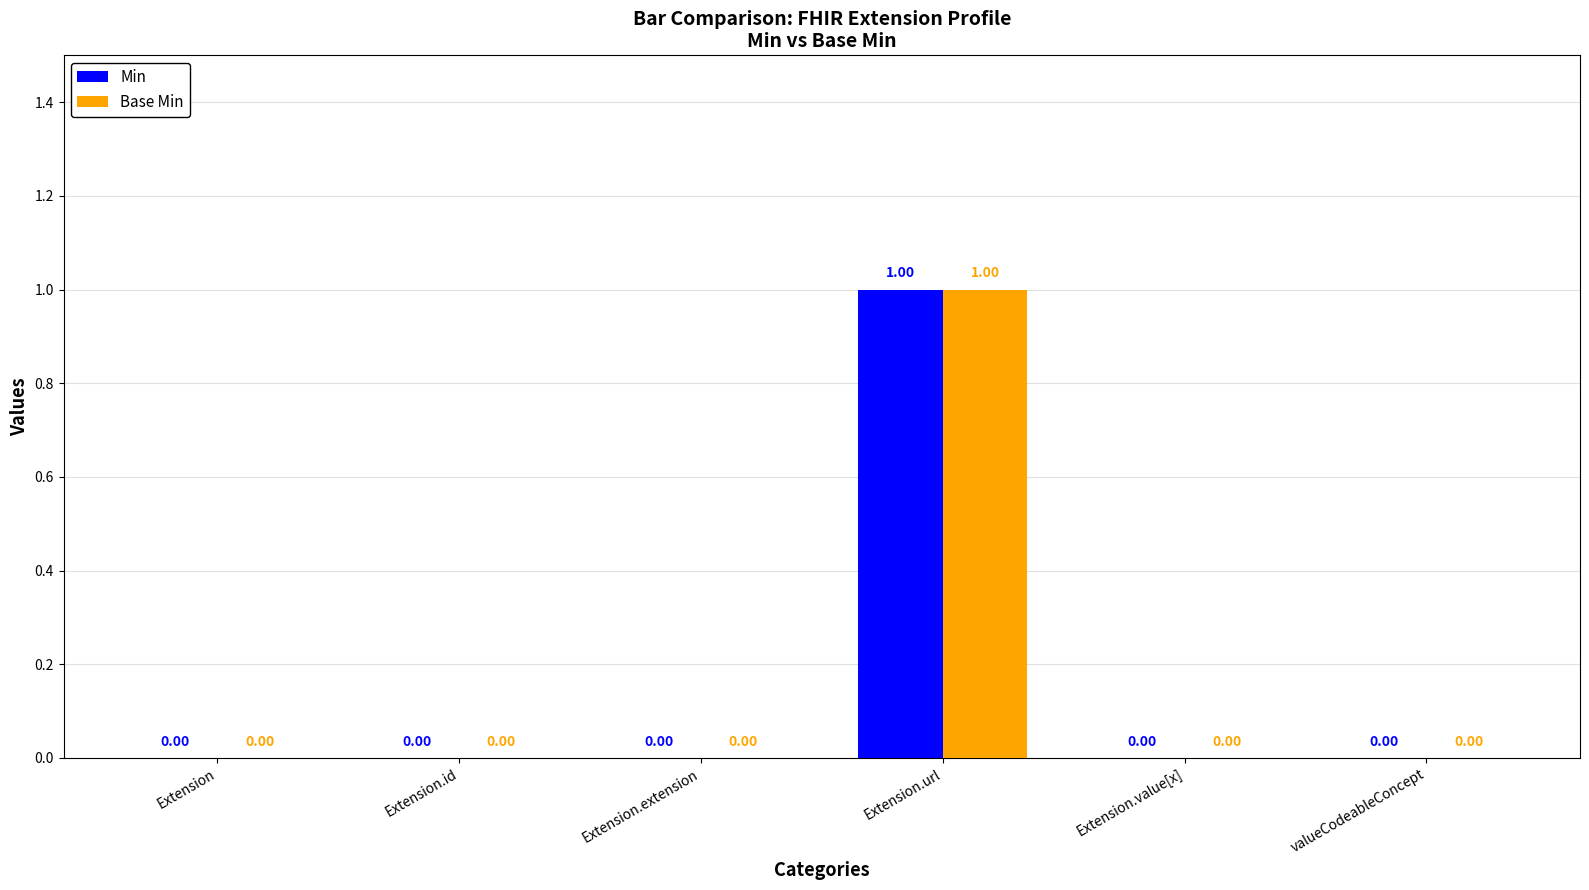

At which label does Min reach its peak?

Extension.url